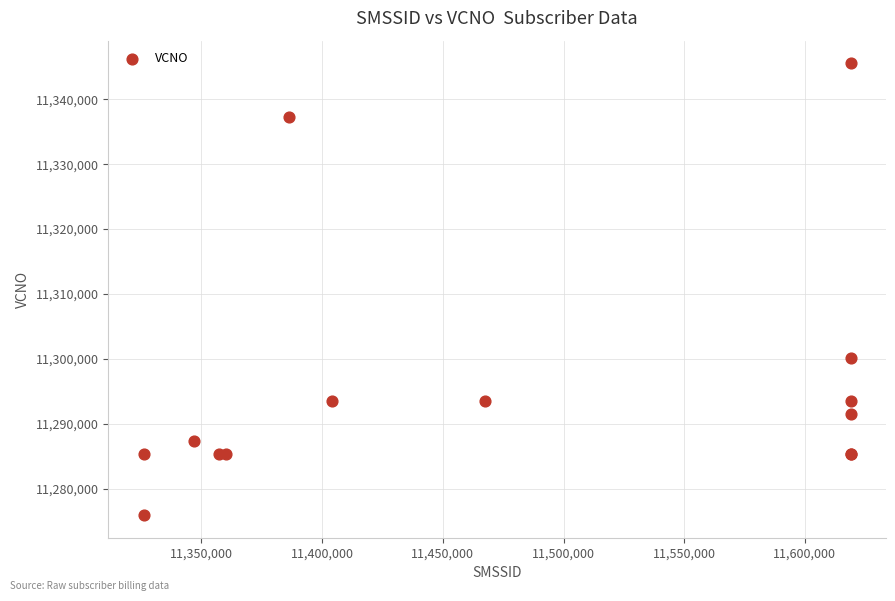

What Y value in the scatter plot is closest to 11310749?

11300217